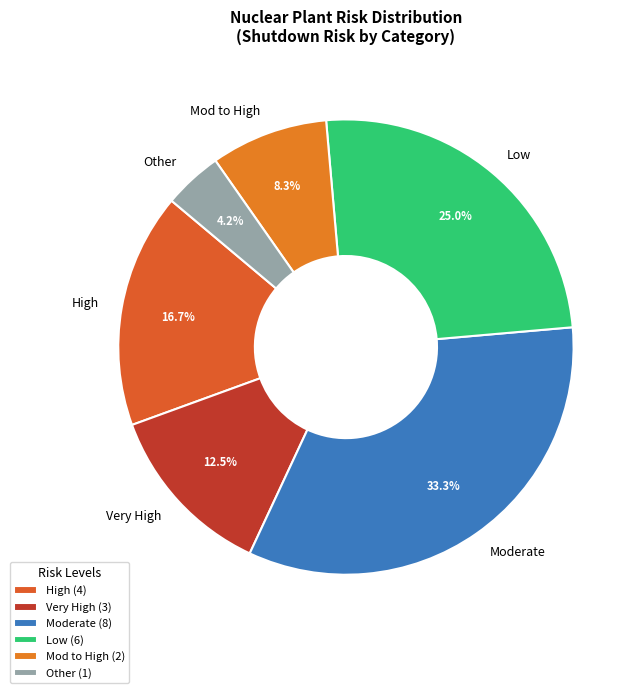

What percentage is NOT represented by High?

83.3%